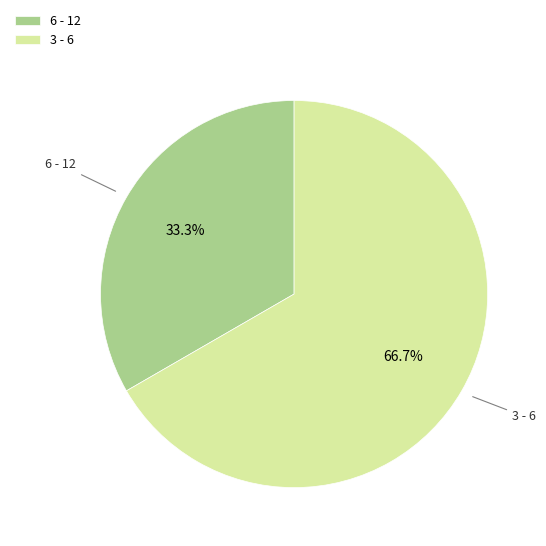

The 3 - 6 slice represents 81% of the pie. True or false?

False